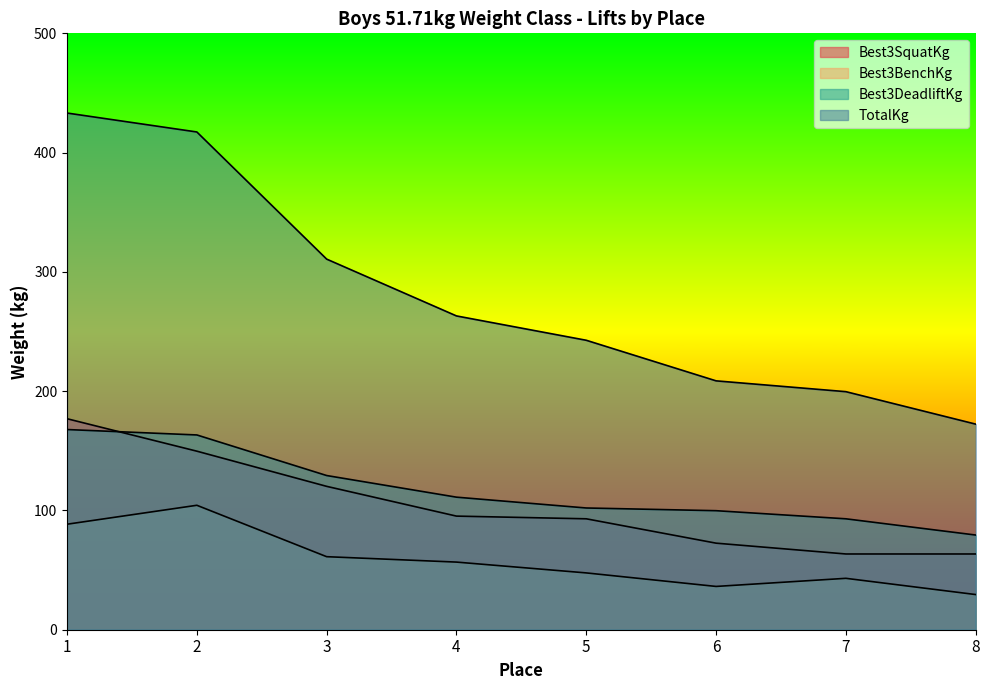

What is the difference between the Best3DeadliftKg values at 6 and 1?

68.0